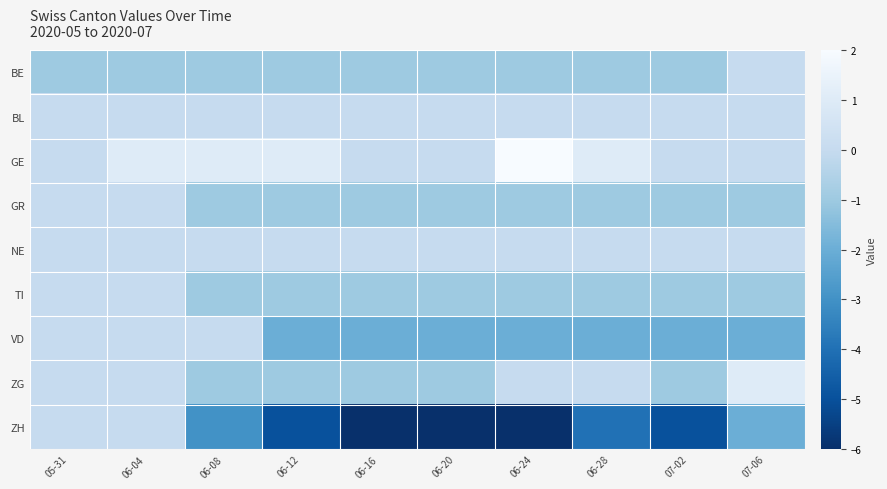

Reading left to right, list all the values displayed in this chart.

BE: 05-31=-1	06-04=-1	06-08=-1	06-12=-1	06-16=-1	06-20=-1	06-24=-1	06-28=-1	07-02=-1	07-06=0
BL: 05-31=0	06-04=0	06-08=0	06-12=0	06-16=0	06-20=0	06-24=0	06-28=0	07-02=0	07-06=0
GE: 05-31=0	06-04=1	06-08=1	06-12=1	06-16=0	06-20=0	06-24=2	06-28=1	07-02=0	07-06=0
GR: 05-31=0	06-04=0	06-08=-1	06-12=-1	06-16=-1	06-20=-1	06-24=-1	06-28=-1	07-02=-1	07-06=-1
NE: 05-31=0	06-04=0	06-08=0	06-12=0	06-16=0	06-20=0	06-24=0	06-28=0	07-02=0	07-06=0
TI: 05-31=0	06-04=0	06-08=-1	06-12=-1	06-16=-1	06-20=-1	06-24=-1	06-28=-1	07-02=-1	07-06=-1
VD: 05-31=0	06-04=0	06-08=0	06-12=-2	06-16=-2	06-20=-2	06-24=-2	06-28=-2	07-02=-2	07-06=-2
ZG: 05-31=0	06-04=0	06-08=-1	06-12=-1	06-16=-1	06-20=-1	06-24=0	06-28=0	07-02=-1	07-06=1
ZH: 05-31=0	06-04=0	06-08=-3	06-12=-5	06-16=-6	06-20=-6	06-24=-6	06-28=-4	07-02=-5	07-06=-2